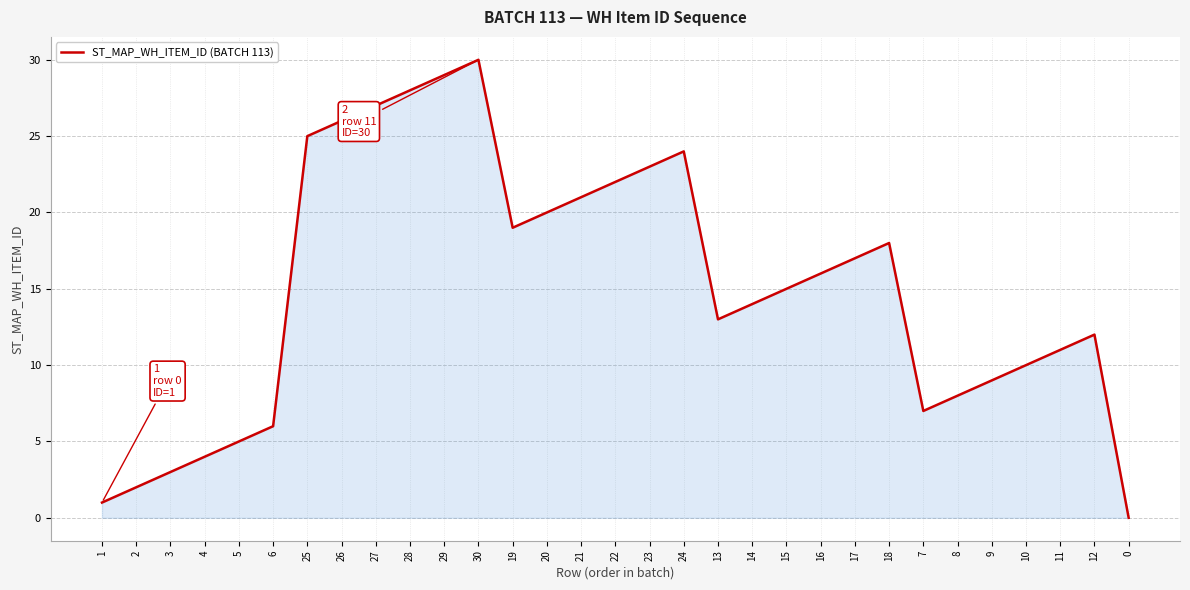

What is the change in value from 6 to 7?

+1